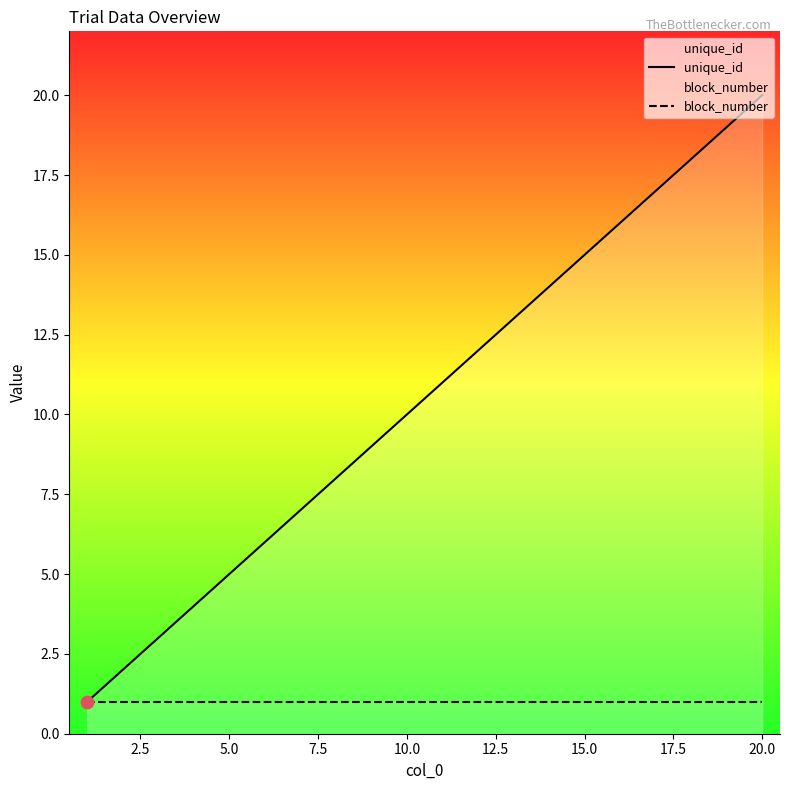

At which category is the sum across all series the highest?

20.0